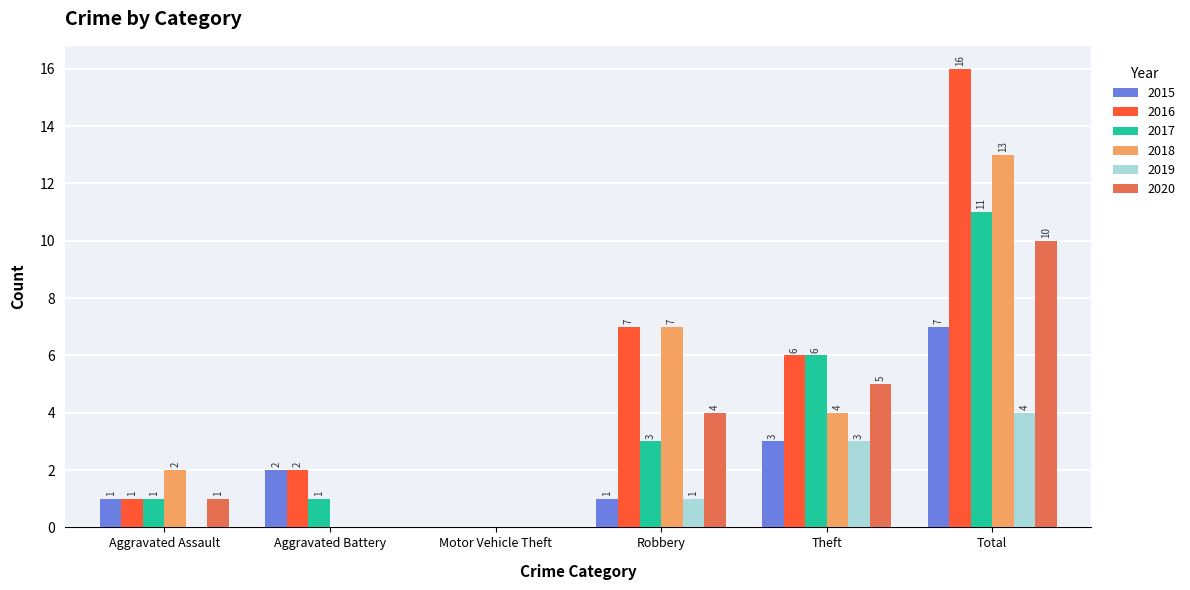

Is the value of 2015 at Robbery greater than the value of 2019 at Theft?

No